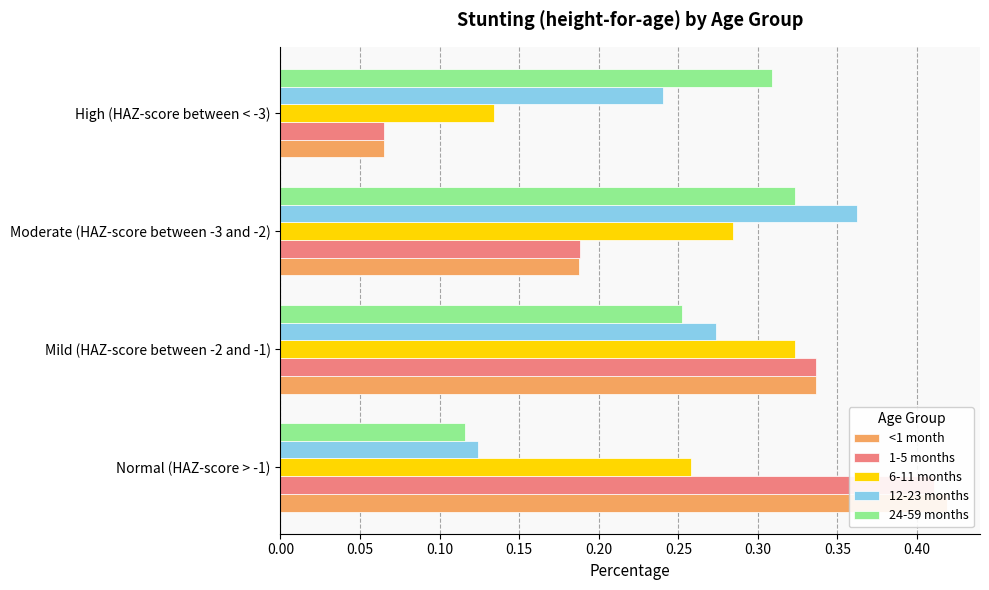

What is the highest value of the 6-11 months series?

0.3